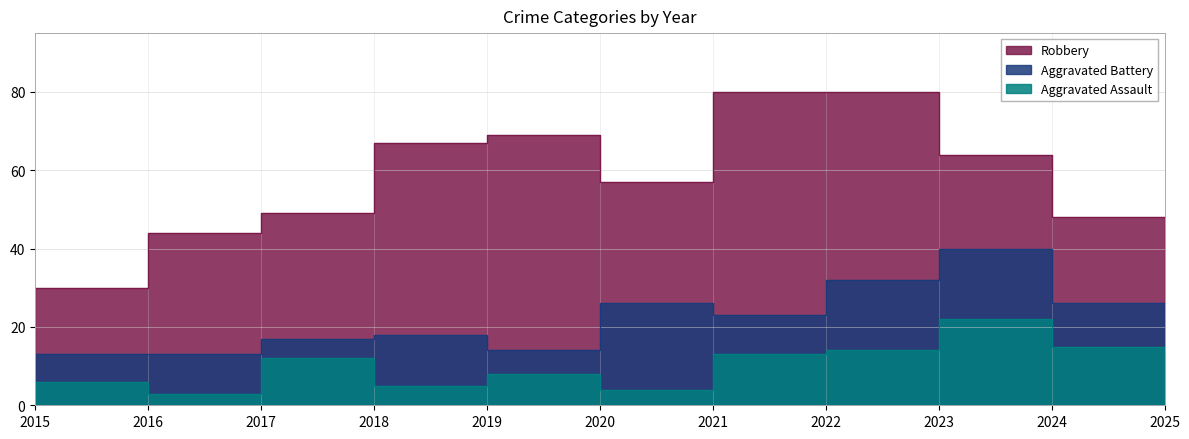

Rank the series by their average value, from highest to lowest.

Robbery, Aggravated Battery, Aggravated Assault